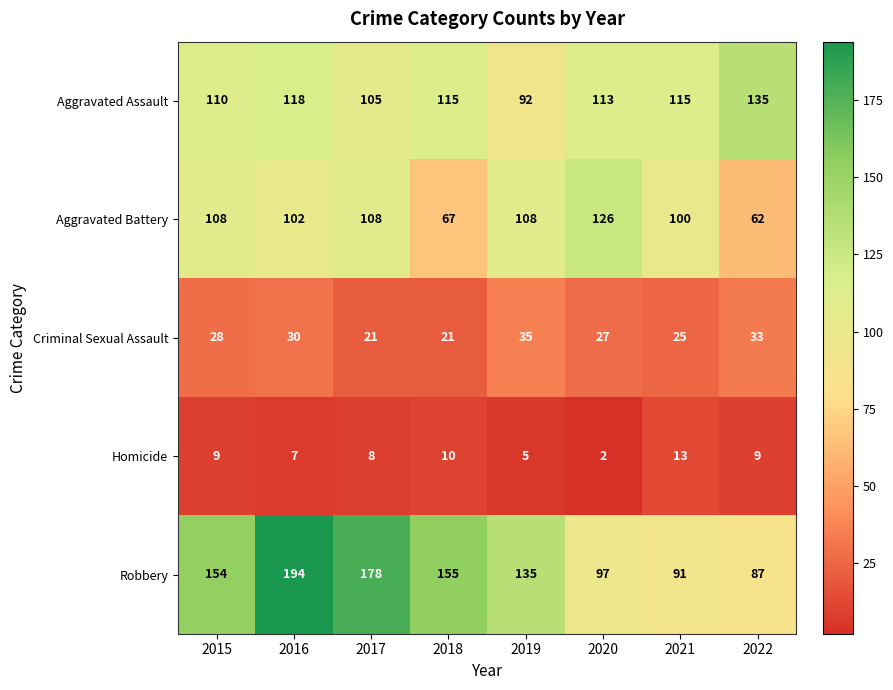

What is the difference between the maximum and minimum values in the Homicide series?

11